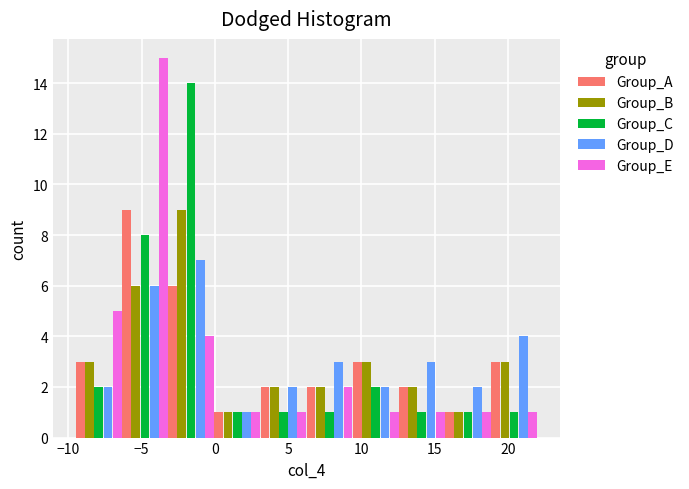

Reading left to right, transcribe this chart: for each range on the x-axis, give the height of each series' bar. Neither the bar edges nor the heights are printed on the chart, so give them approximately, as read against the axes.

-9.50 to -6.35: Group_A=3	Group_B=3	Group_C=2	Group_D=2	Group_E=5
-6.35 to -3.20: Group_A=9	Group_B=6	Group_C=8	Group_D=6	Group_E=15
-3.20 to -0.05: Group_A=6	Group_B=9	Group_C=14	Group_D=7	Group_E=4
-0.05 to 3.10: Group_A=1	Group_B=1	Group_C=1	Group_D=1	Group_E=1
3.10 to 6.25: Group_A=2	Group_B=2	Group_C=1	Group_D=2	Group_E=1
6.25 to 9.40: Group_A=2	Group_B=2	Group_C=1	Group_D=3	Group_E=2
9.40 to 12.55: Group_A=3	Group_B=3	Group_C=2	Group_D=2	Group_E=1
12.55 to 15.70: Group_A=2	Group_B=2	Group_C=1	Group_D=3	Group_E=1
15.70 to 18.85: Group_A=1	Group_B=1	Group_C=1	Group_D=2	Group_E=1
18.85 to 22.00: Group_A=3	Group_B=3	Group_C=1	Group_D=4	Group_E=1